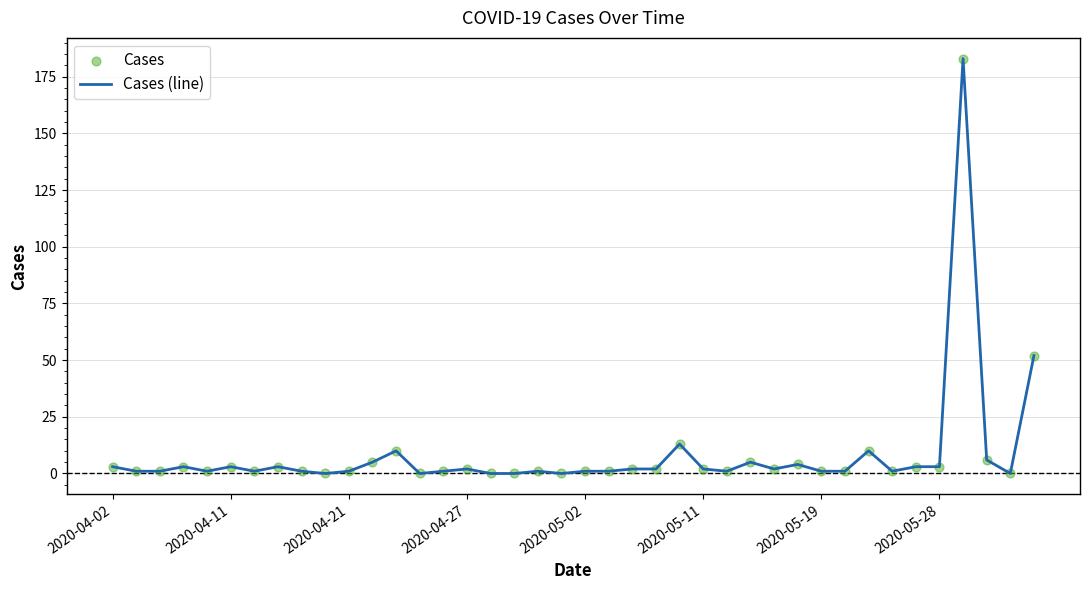

What is the maximum value shown in the chart?

183